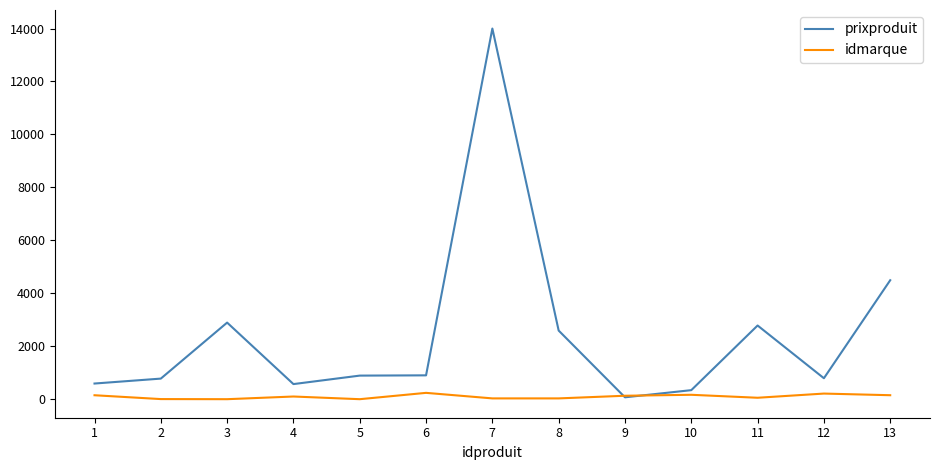

What is the difference between the highest and lowest values at 13?

4340.0